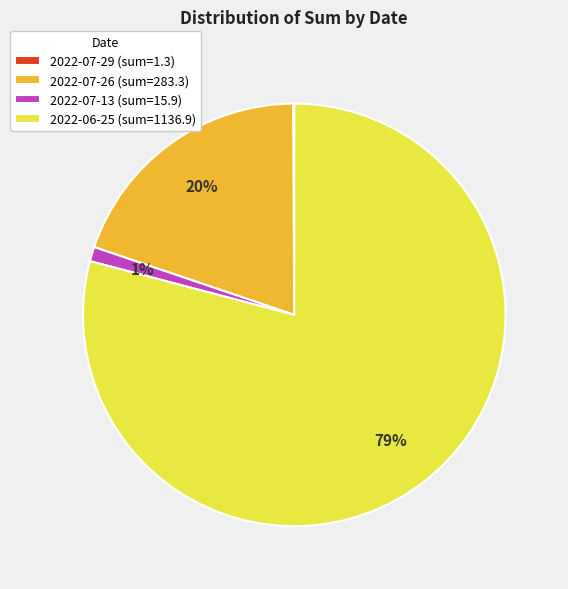

Does any single category account for the majority?

Yes